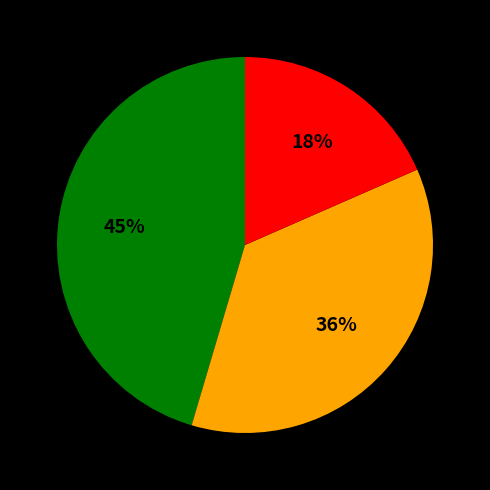

To the nearest percent, what is the difference between the largest and smallest slice percentages?

27%